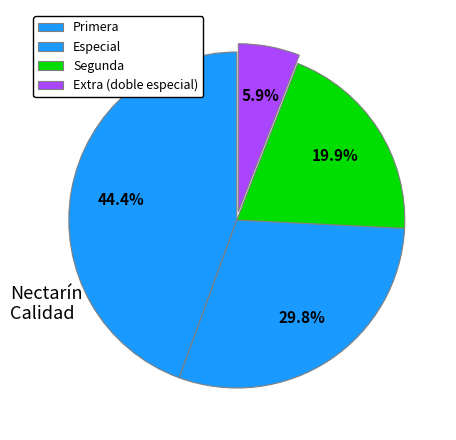

How many slices are in this pie chart?

4